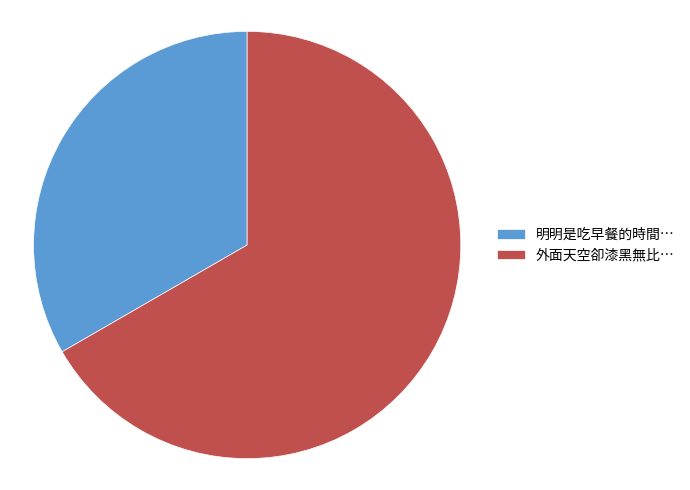

Between 明明是吃早餐的時間… and 外面天空卻漆黑無比…, which is larger?

外面天空卻漆黑無比…